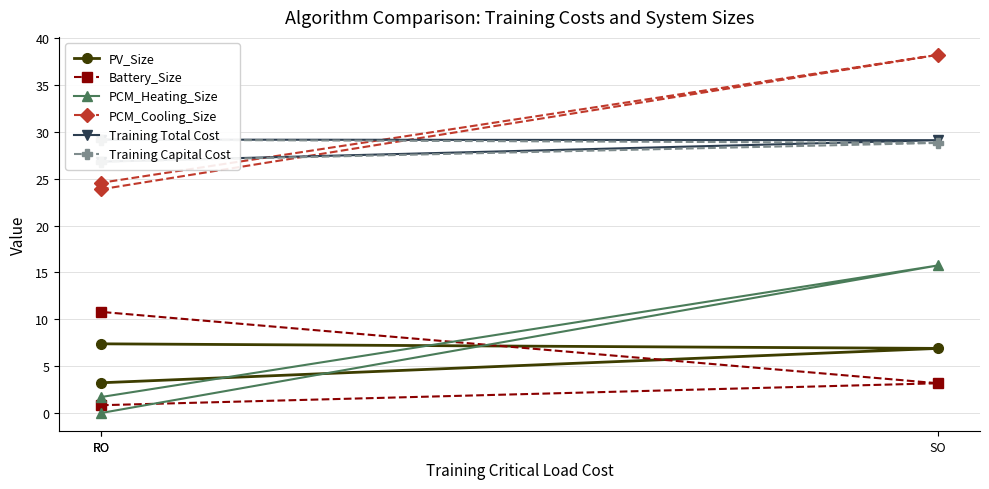

Is it true that PV_Size equals 9.6 at SO?

False